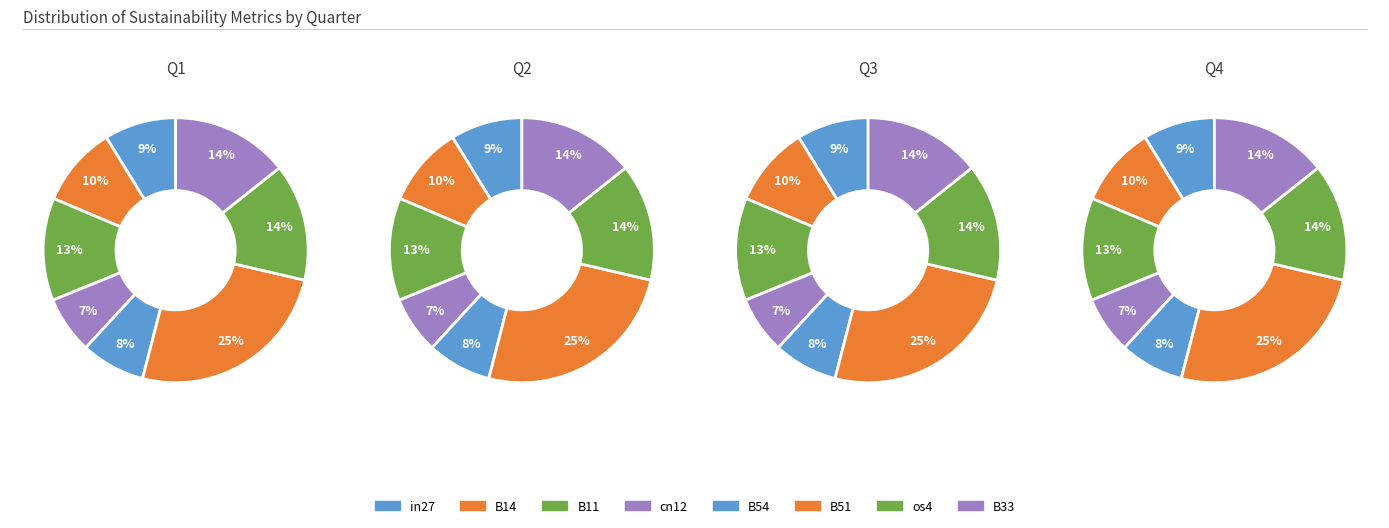

Which slice is the largest?

B51